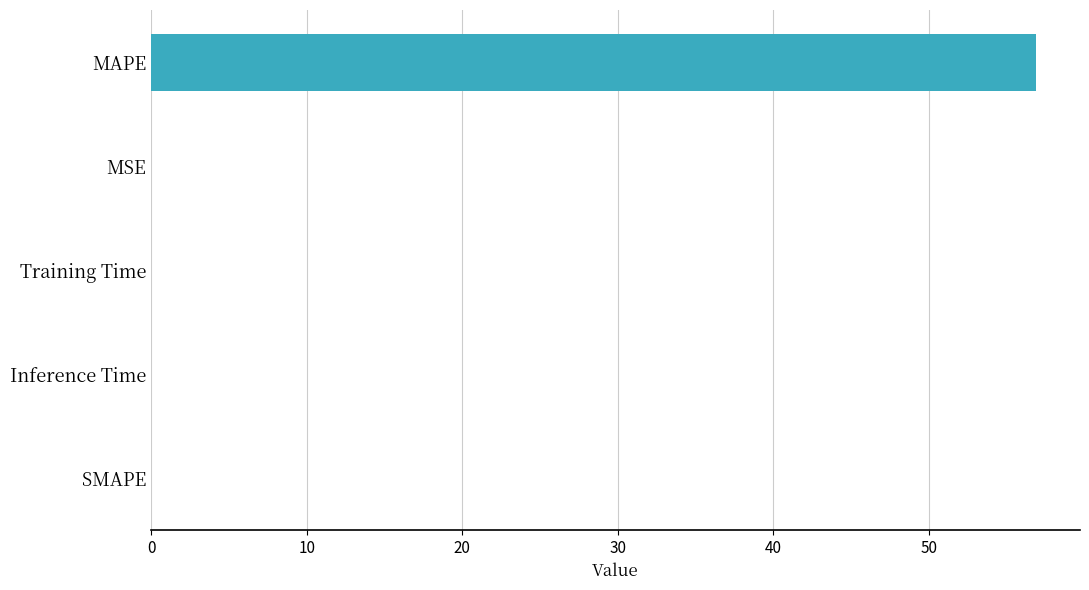

What is the approximate value at MAPE?

56.9